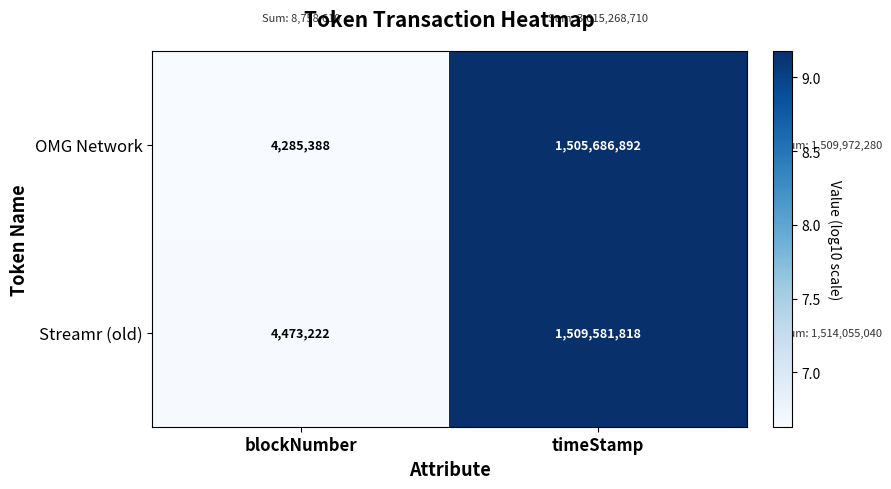

Which series has the largest range (max minus min)?

Streamr (old)